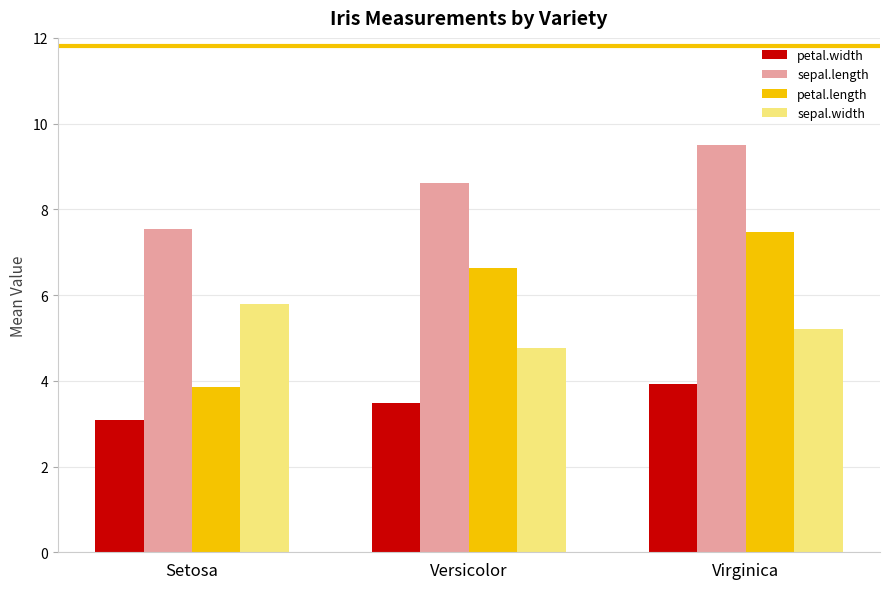

What is the average value of the sepal.width series?

5.3